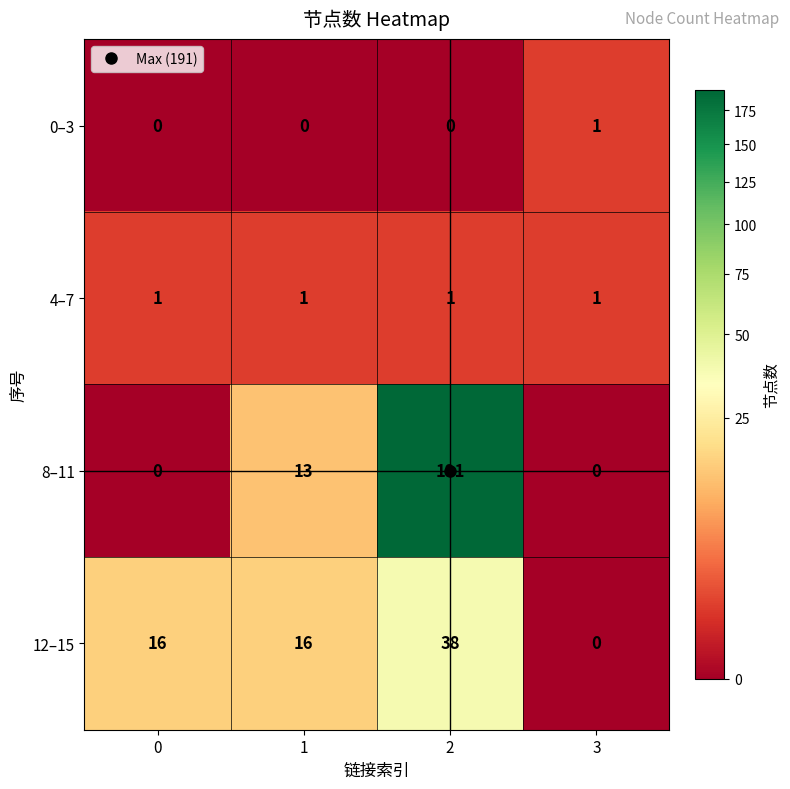

True or false: 4–7 has a value of 2 at 3.

False